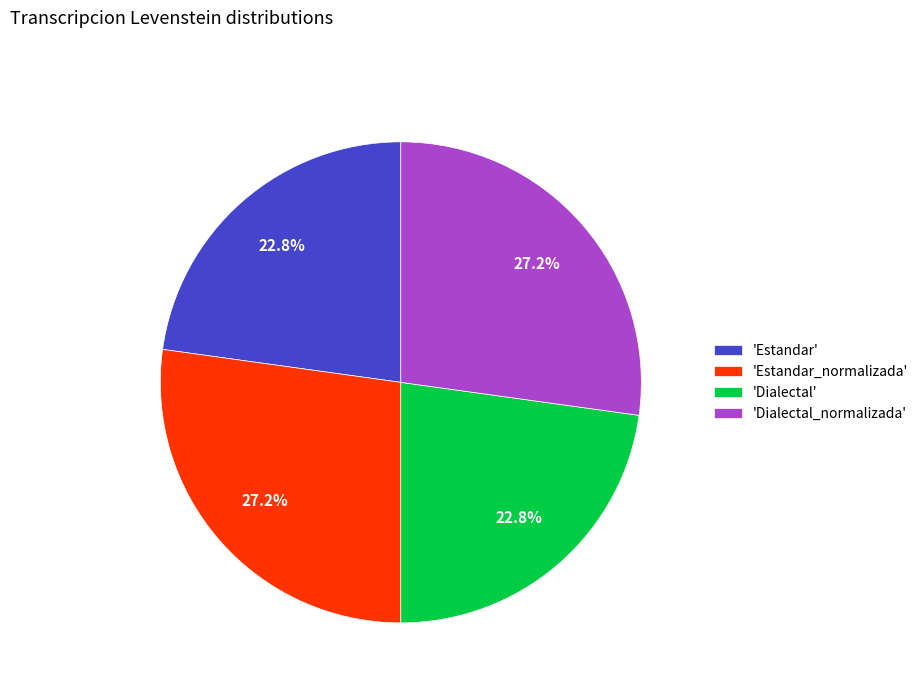

What is the ratio of the value at 'Dialectal' to the value at 'Estandar'?

1.0